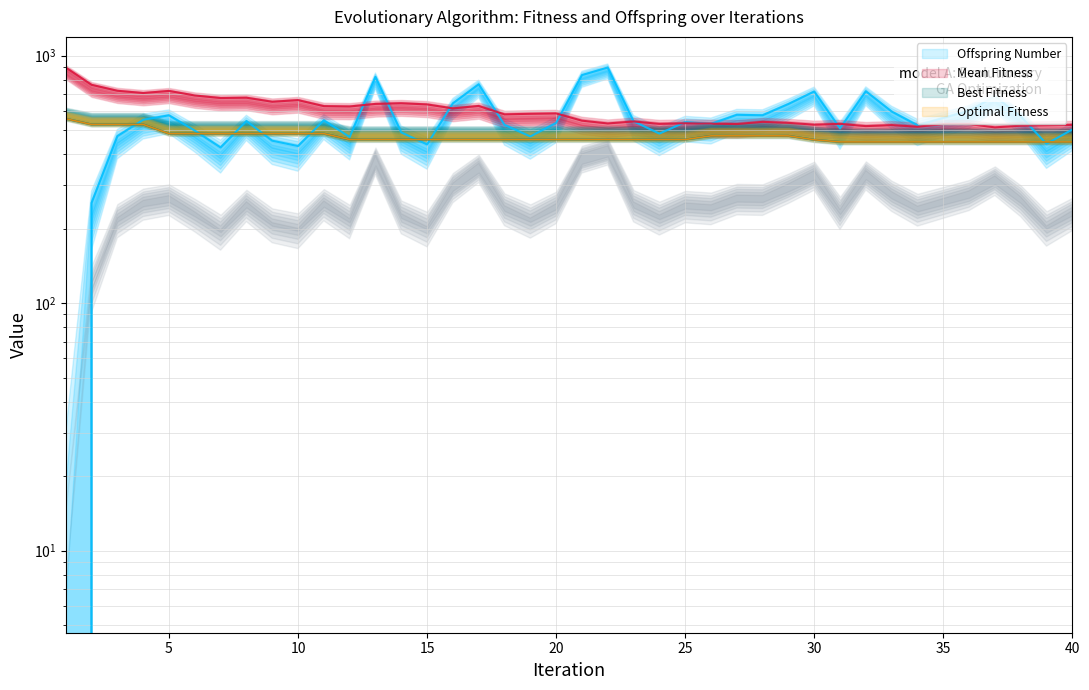

At which category does Offspring Number reach its first local peak?

5